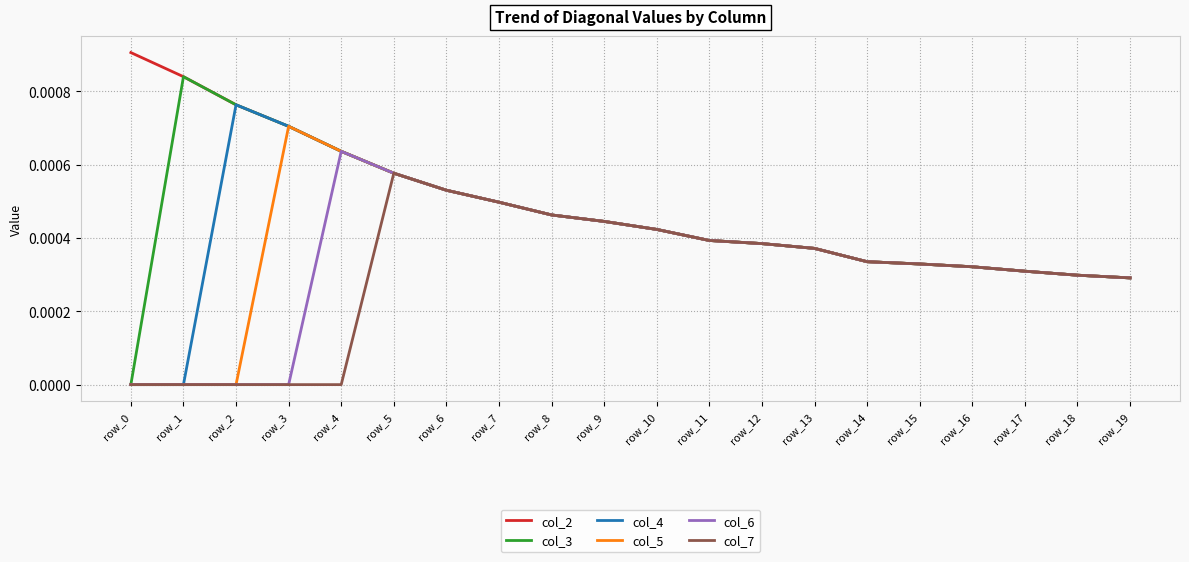

List the series in order of their peak value, highest first.

col_2, col_3, col_4, col_5, col_6, col_7